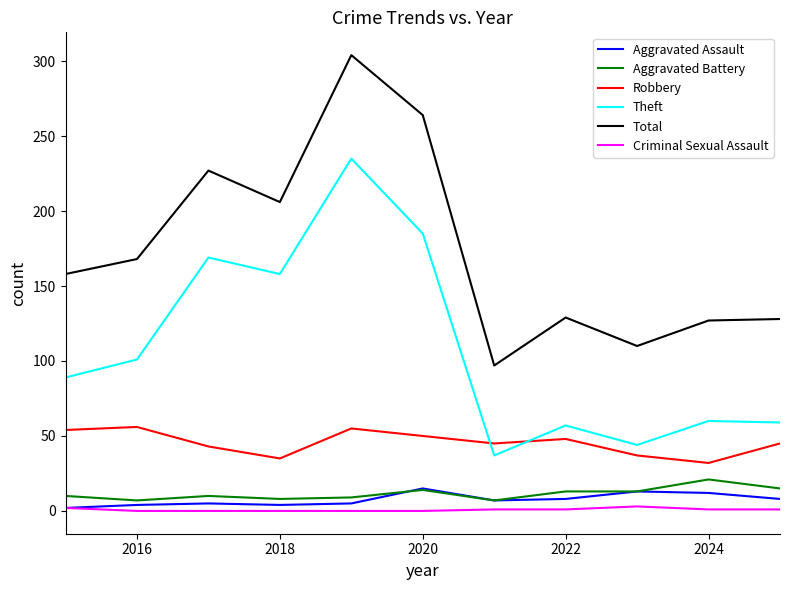

Which series has the largest range (max minus min)?

Total